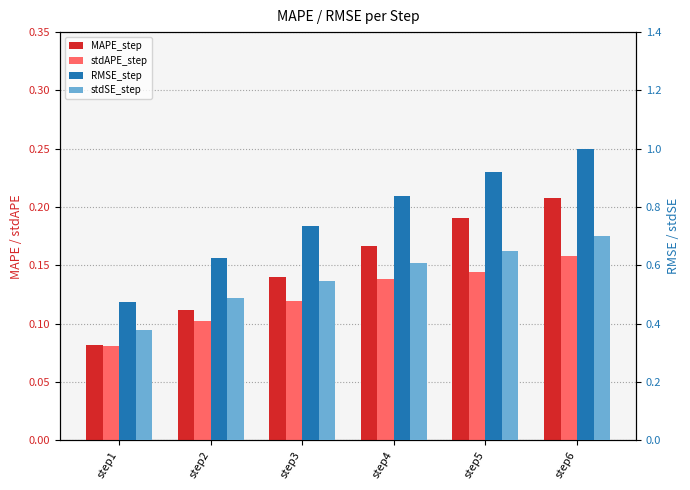

Between step4 and step1, which is larger?

step4